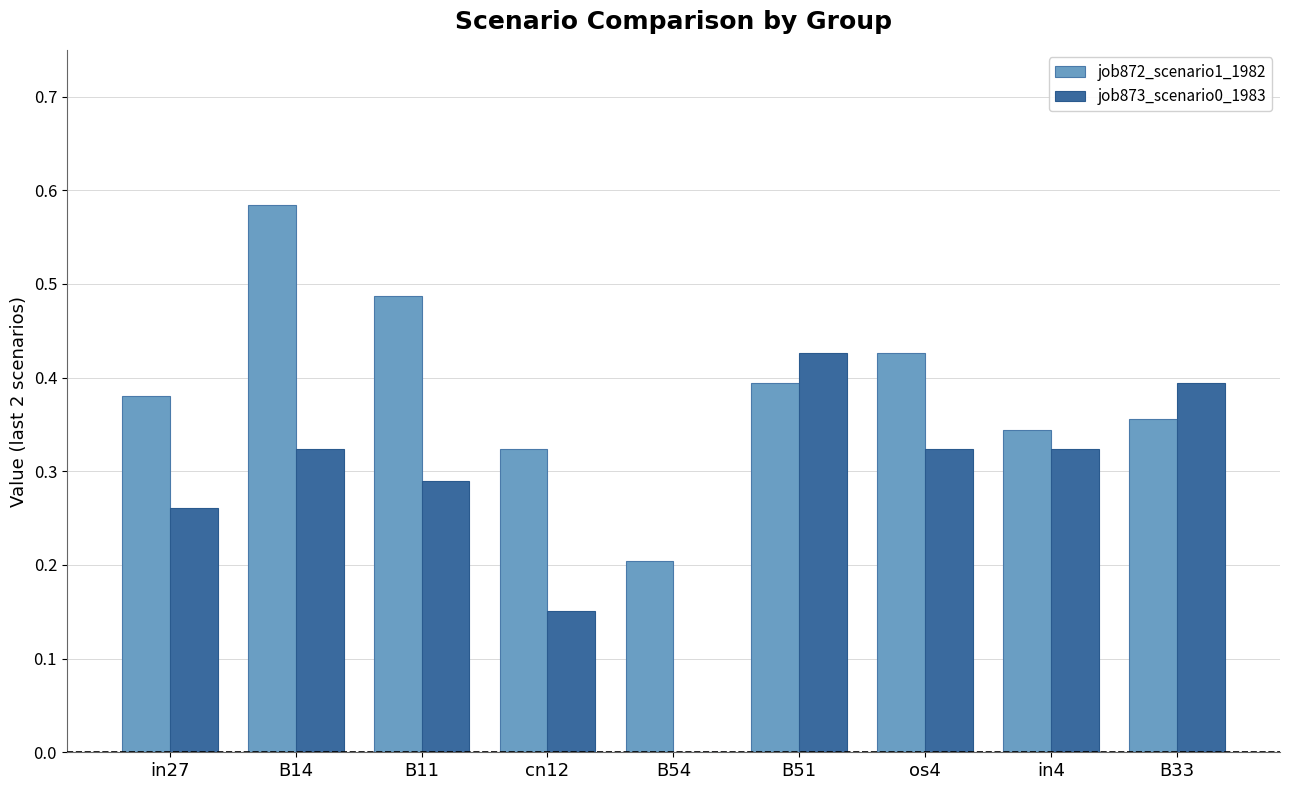

True or false: job873_scenario0_1983 has a value of 0.4 at B33.

True